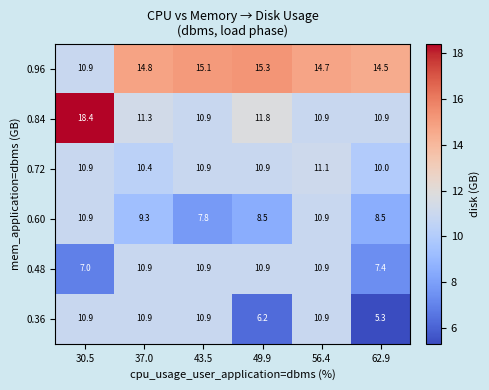

Which series has the largest total across all categories?

0.96